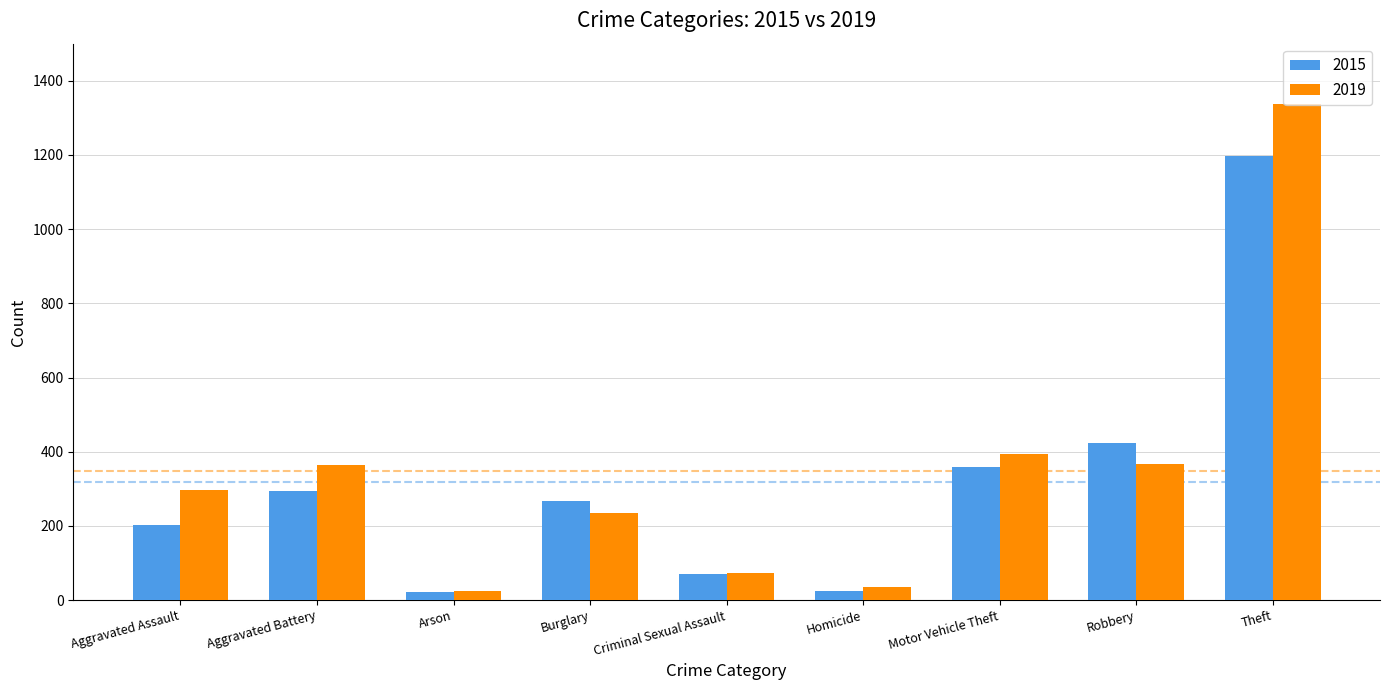

At which label is 2015 closest to 608?

Robbery